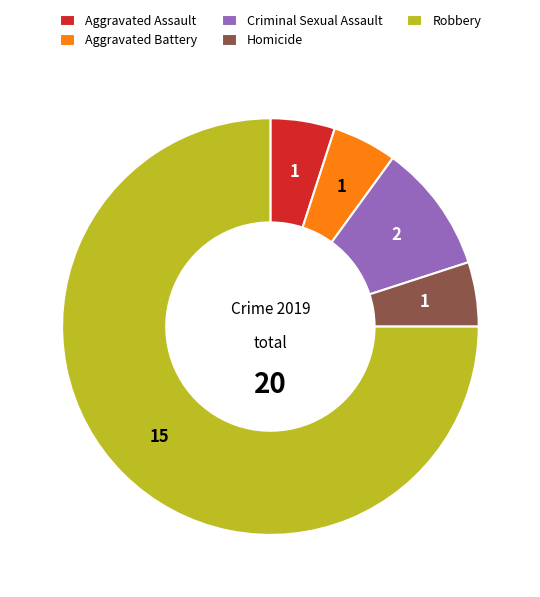

True or false: Criminal Sexual Assault accounts for 21% of the total.

False